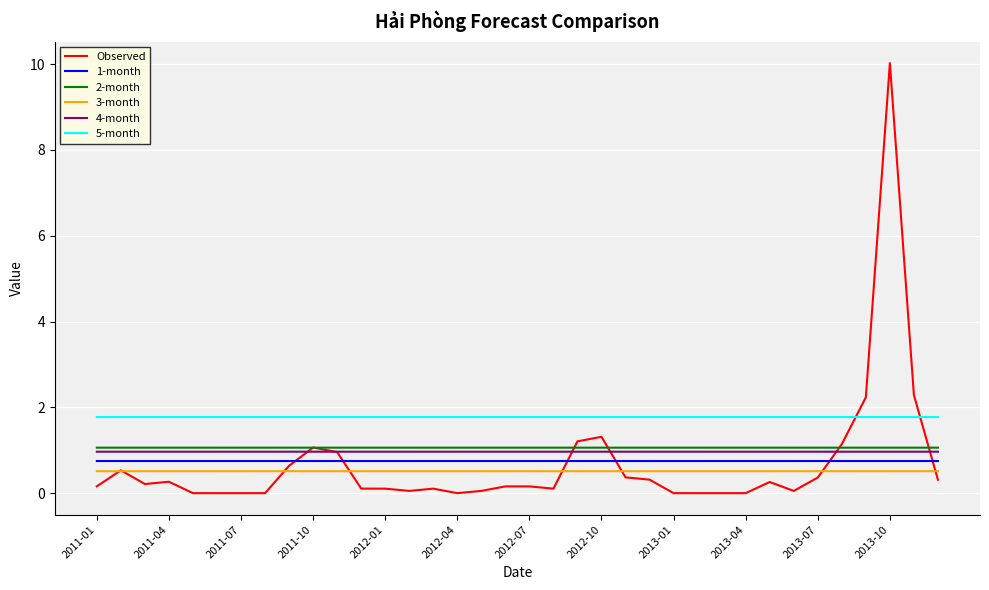

True or false: 5-month and 4-month cross at least once.

False